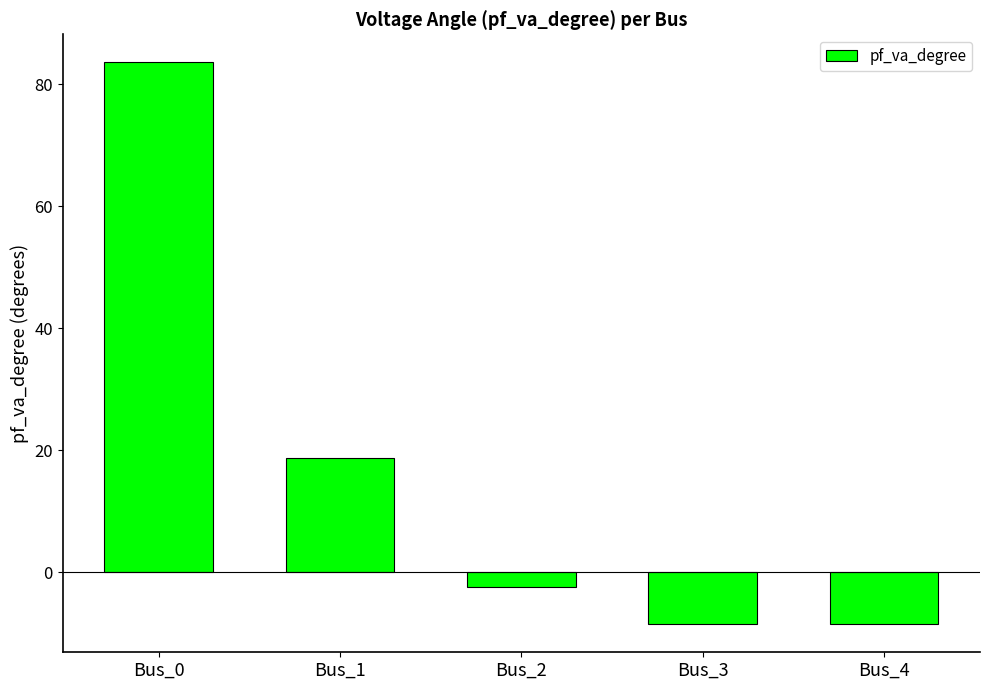

What is the value of the 1st bar from the left?

83.6